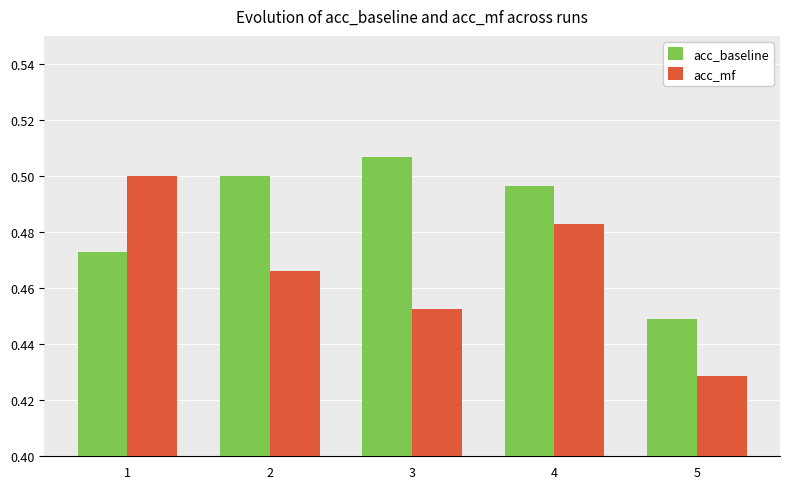

List the labels in order of acc_baseline value, largest first.

3, 2, 4, 1, 5